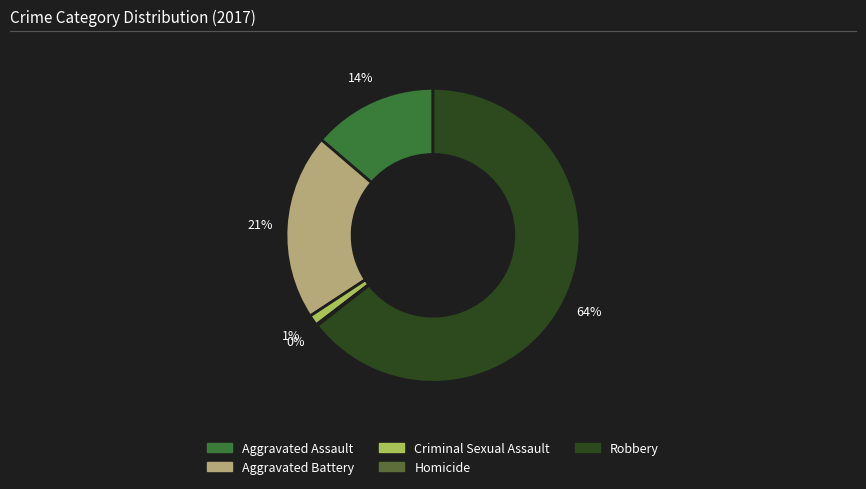

Is Criminal Sexual Assault the majority of the pie?

No